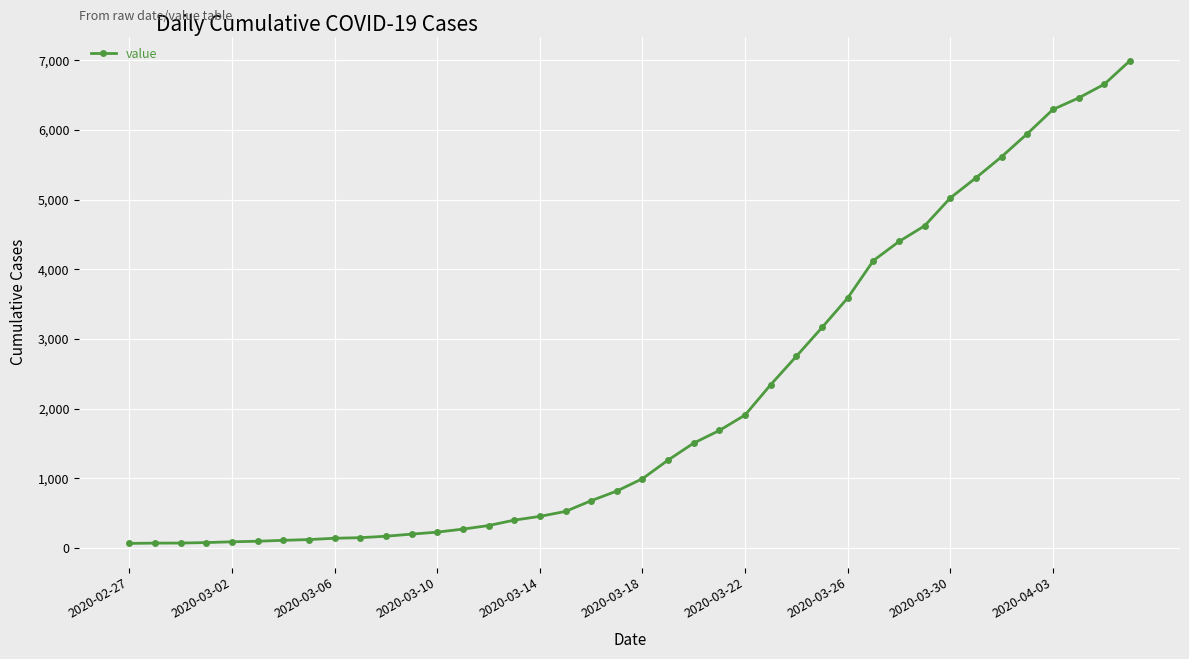

What is the sum of all values?

85677